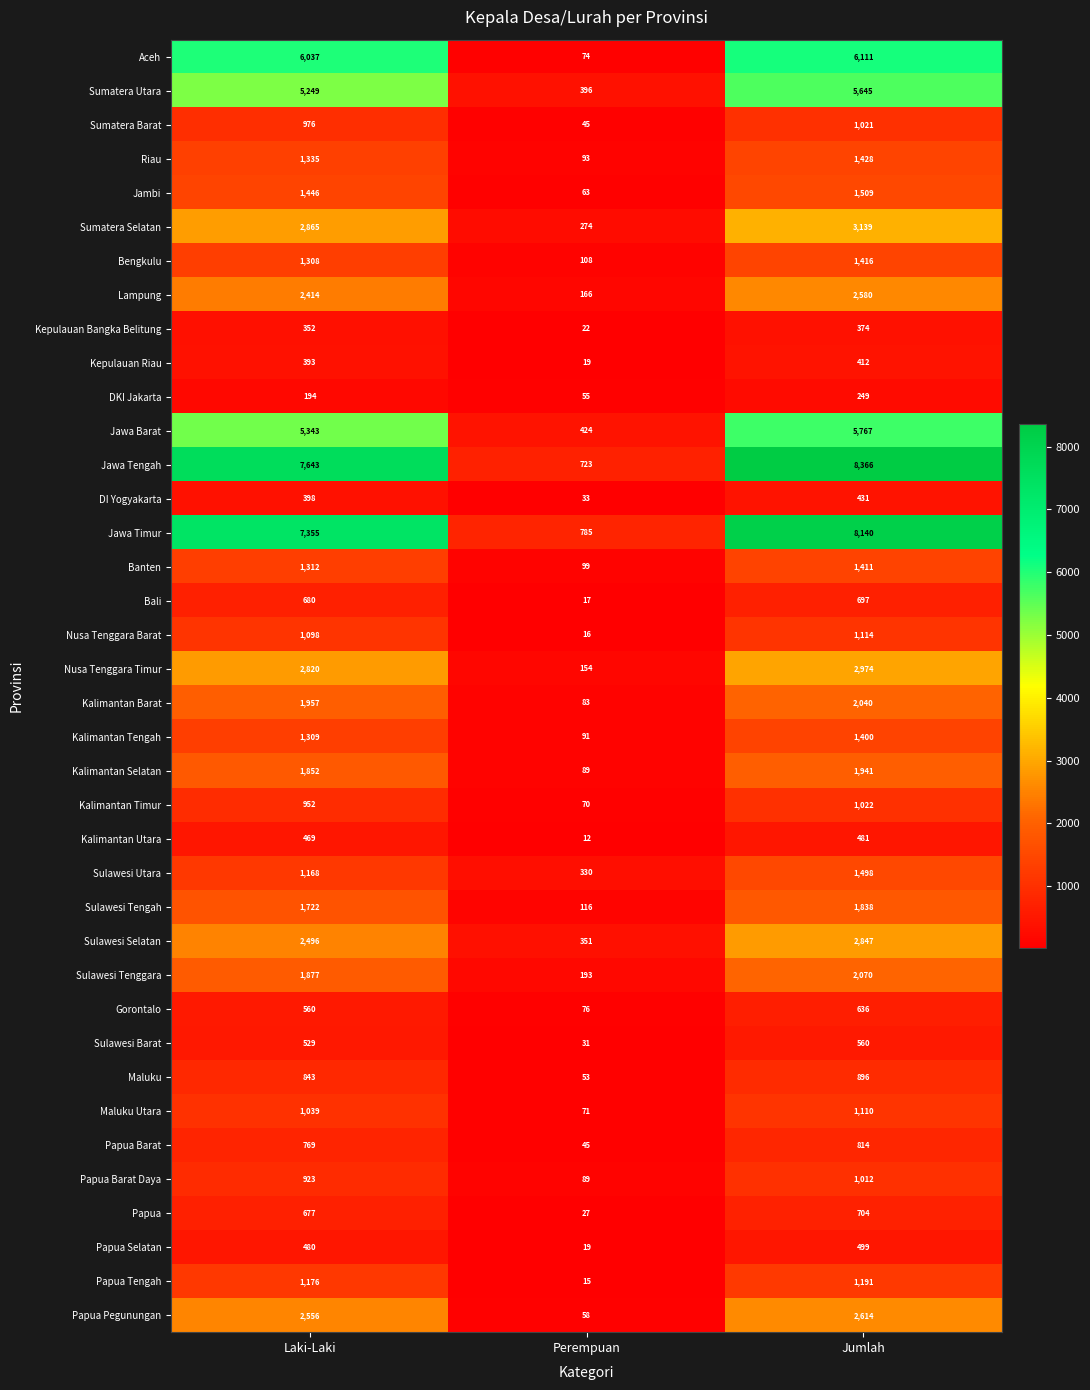

Where is Sulawesi Tengah nearest to the value 977?

Laki-Laki